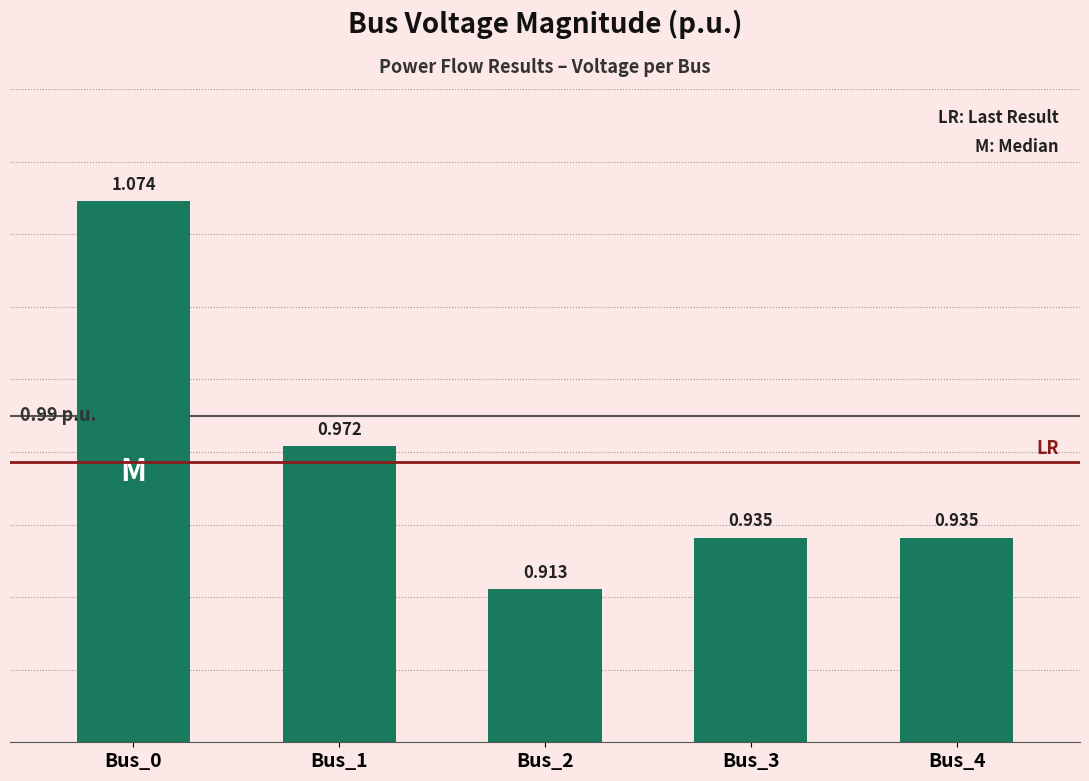

Reading right to left, transcribe all the data shown in this chart.

Bus_4=0.9	Bus_3=0.9	Bus_2=0.9	Bus_1=1.0	Bus_0=1.1